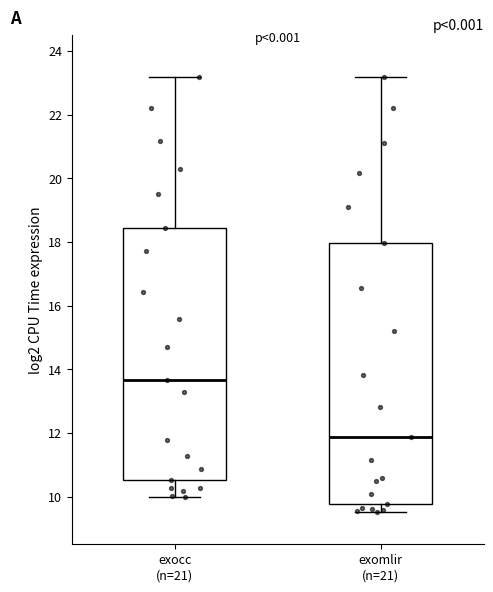

Reading left to right, read every box against the y-axis: the position of its median line, the range the box covers, and the ends of its whiskers. The values are not printed on the chart, so give them approximately, as read against the axis.

exocc (n=21): median 13.6, box 10.6 to 18.4, whiskers 10.0 to 23.2
exomlir (n=21): median 11.8, box 9.8 to 18.0, whiskers 9.6 to 23.2